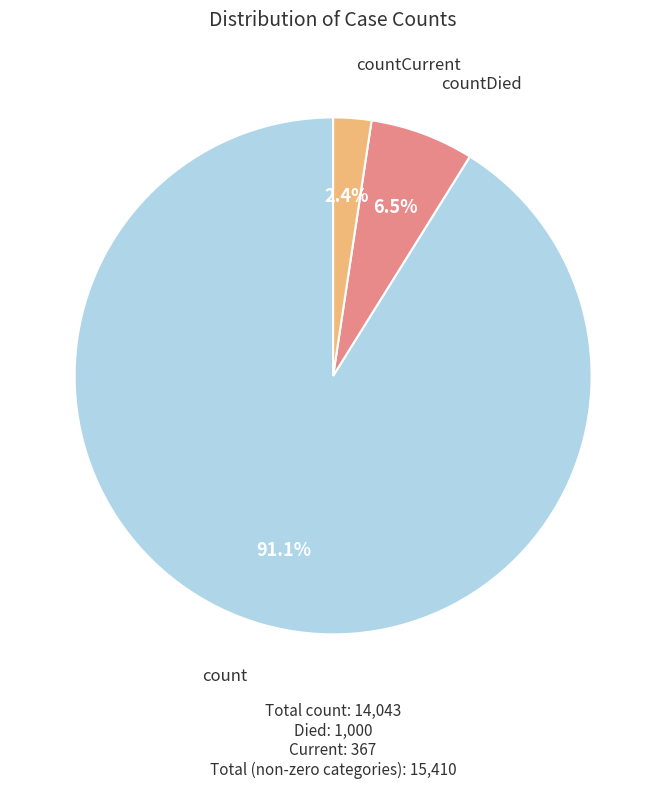

How many segments does this pie chart have?

3